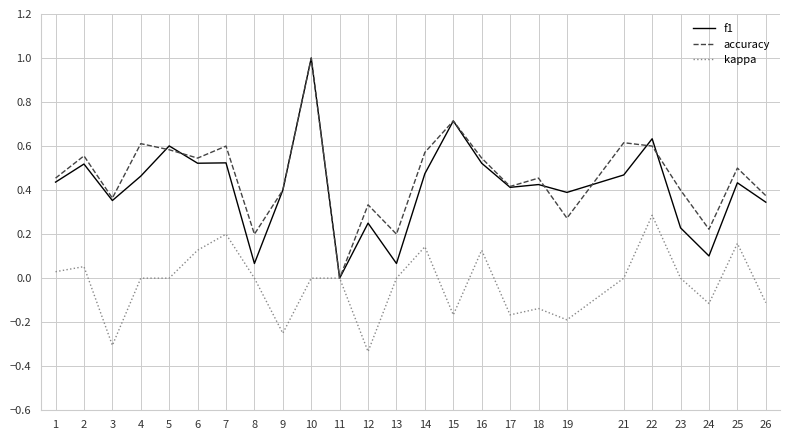

The f1 series shows 0.5 at 14. True or false?

True